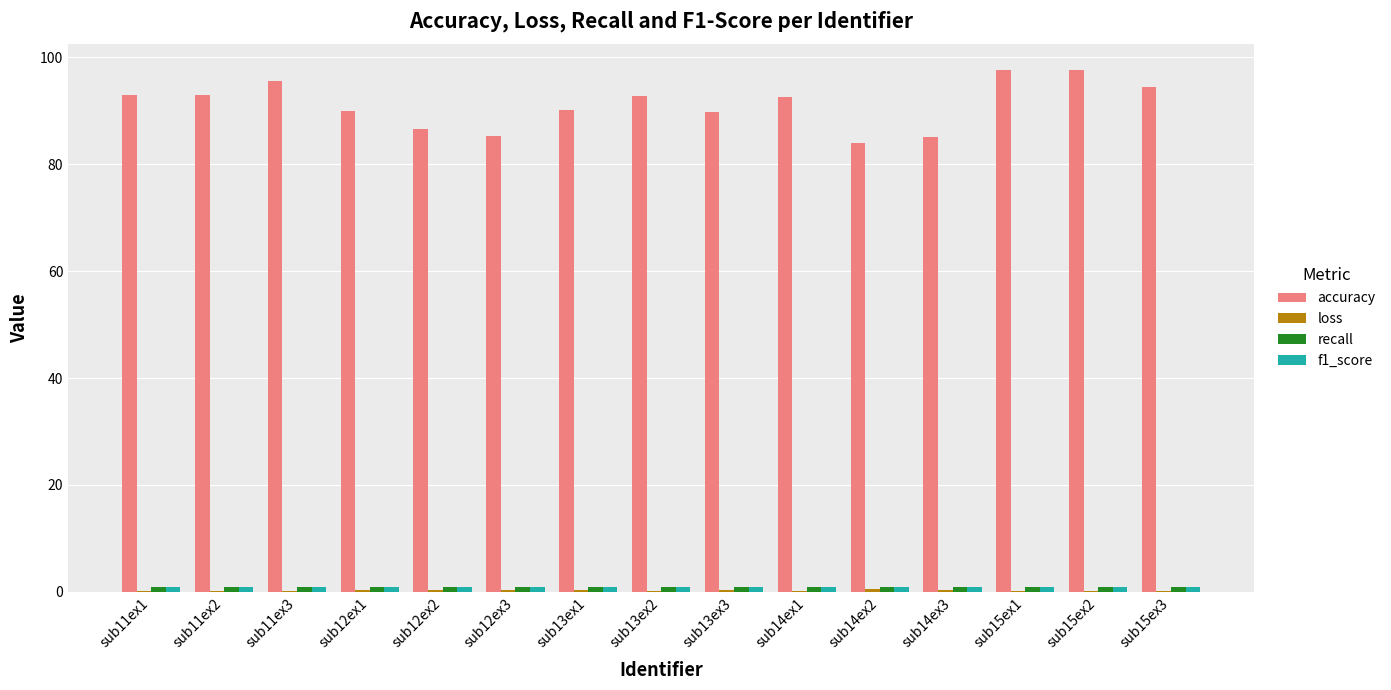

The value of accuracy at sub12ex3 is 27.1. True or false?

False